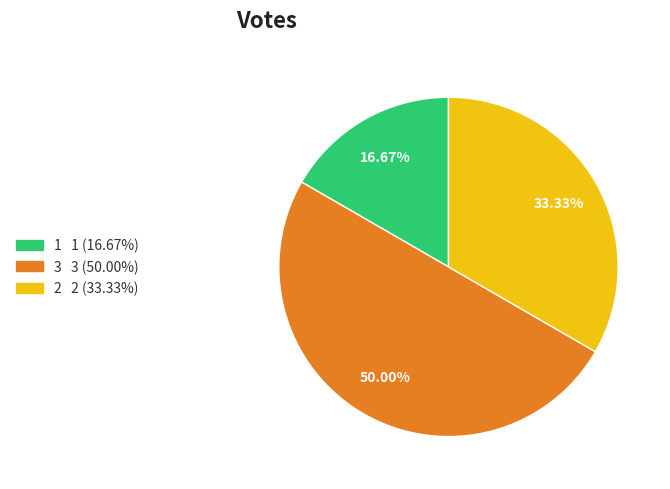

Is it true that 3 is 50% of the pie?

True